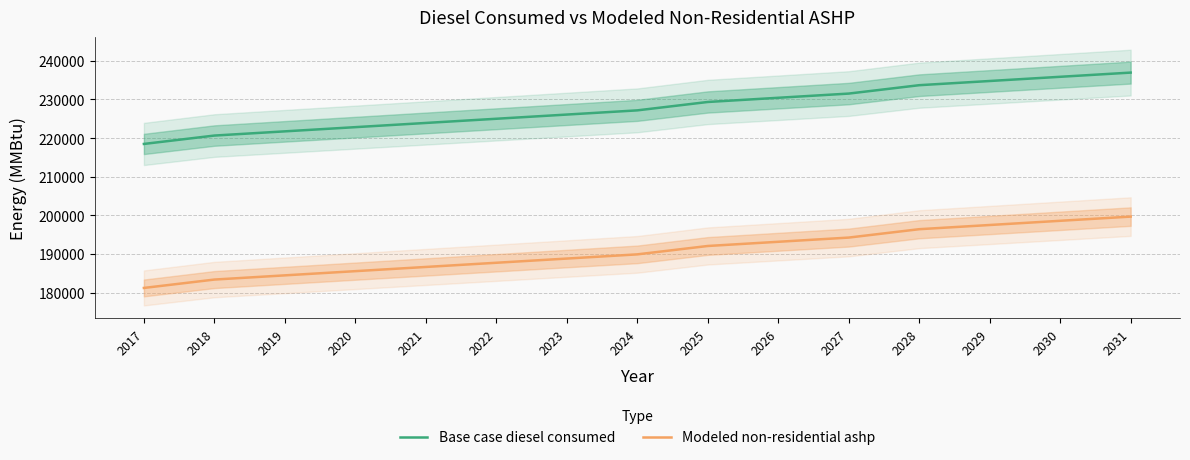

What are all the series names shown in the legend?

Base case diesel consumed, Modeled non-residential ashp